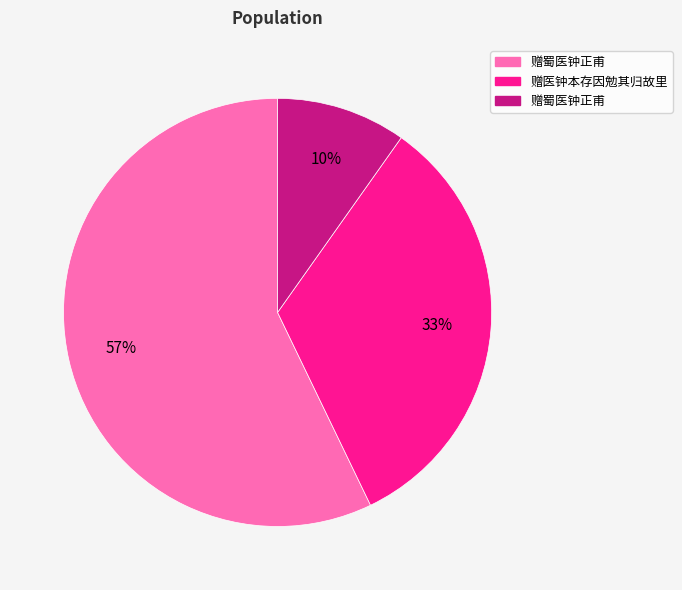

To the nearest percent, what is the average slice percentage?

33%